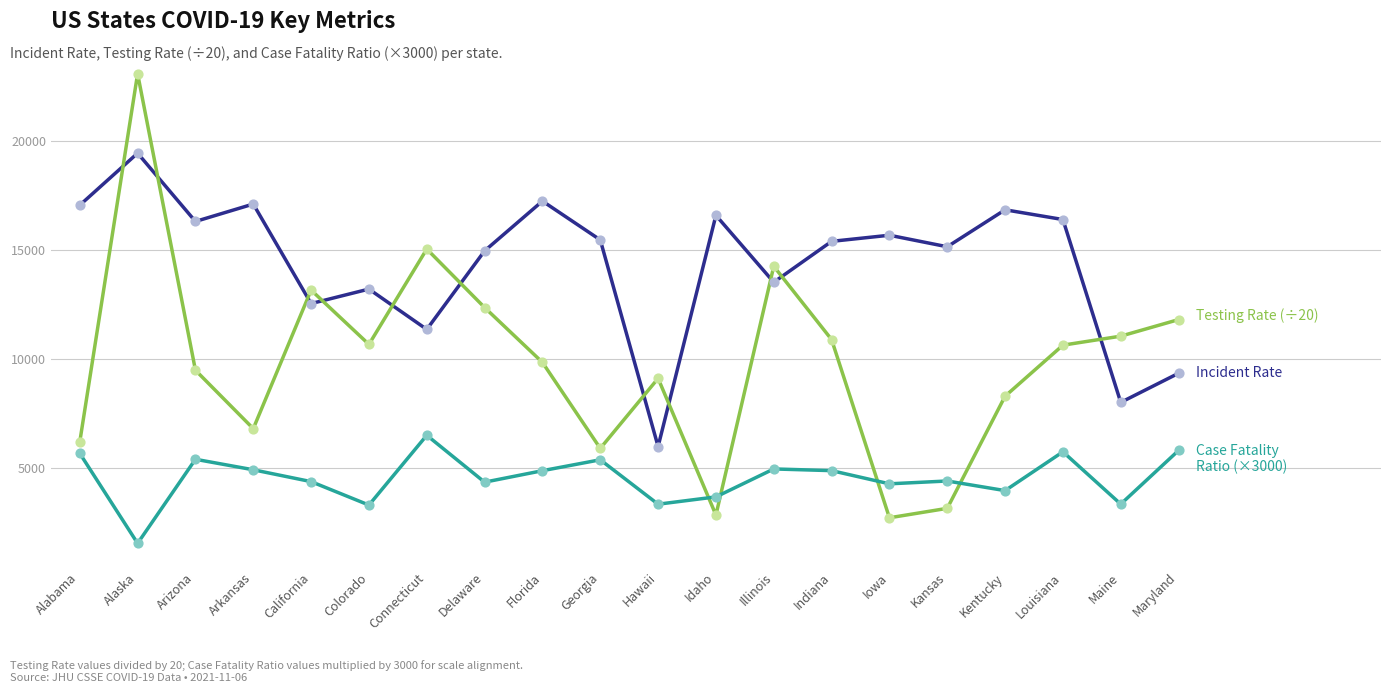

At which category is the sum across all series the highest?

Alaska